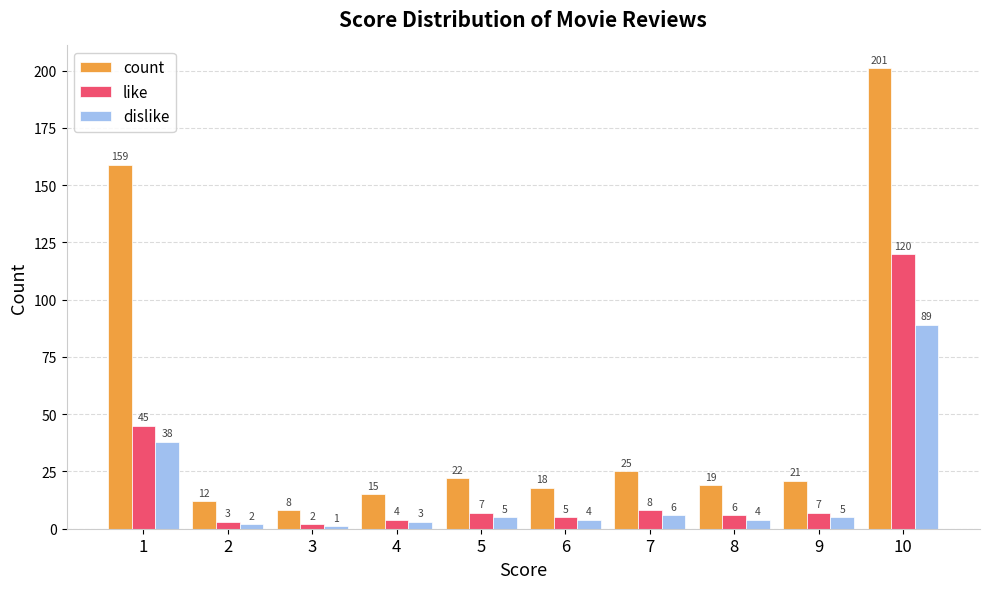

At which category does the chart reach its minimum across all series?

3